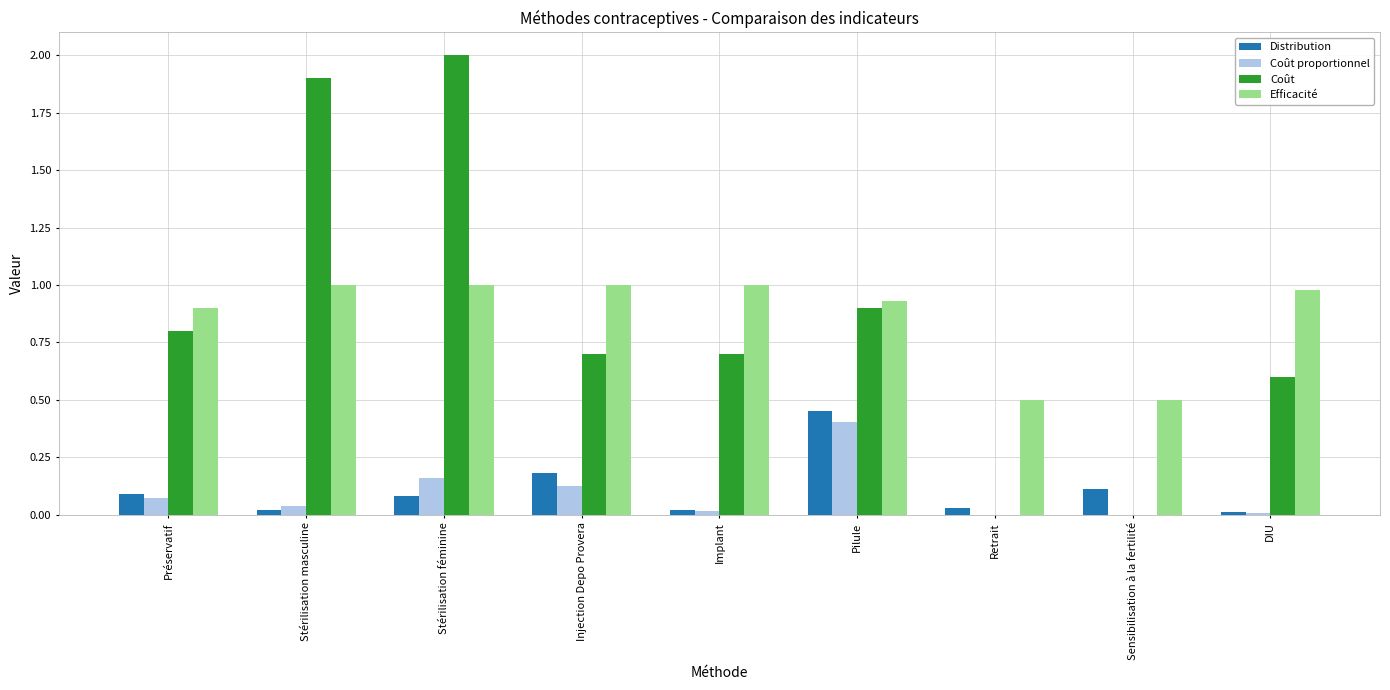

Which series changed the most between Stérilisation féminine and Implant?

Coût